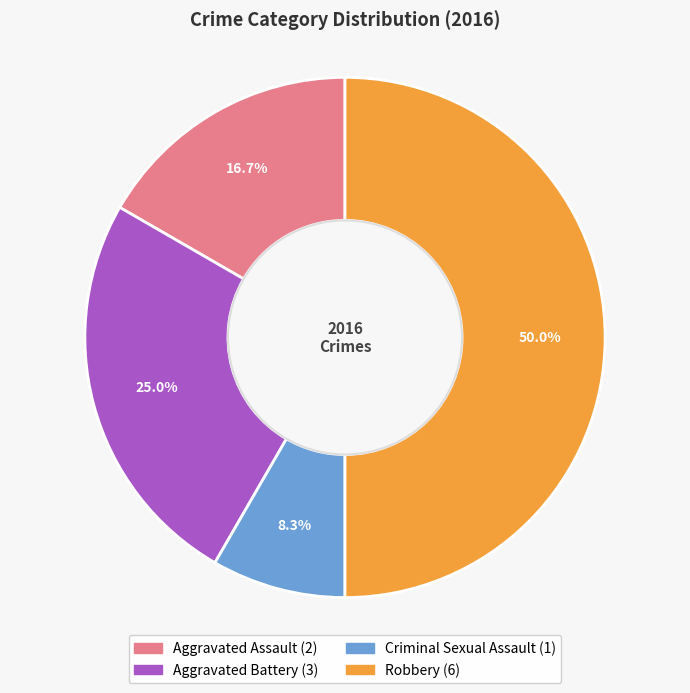

Rank the categories by value from lowest to highest.

Criminal Sexual Assault, Aggravated Assault, Aggravated Battery, Robbery